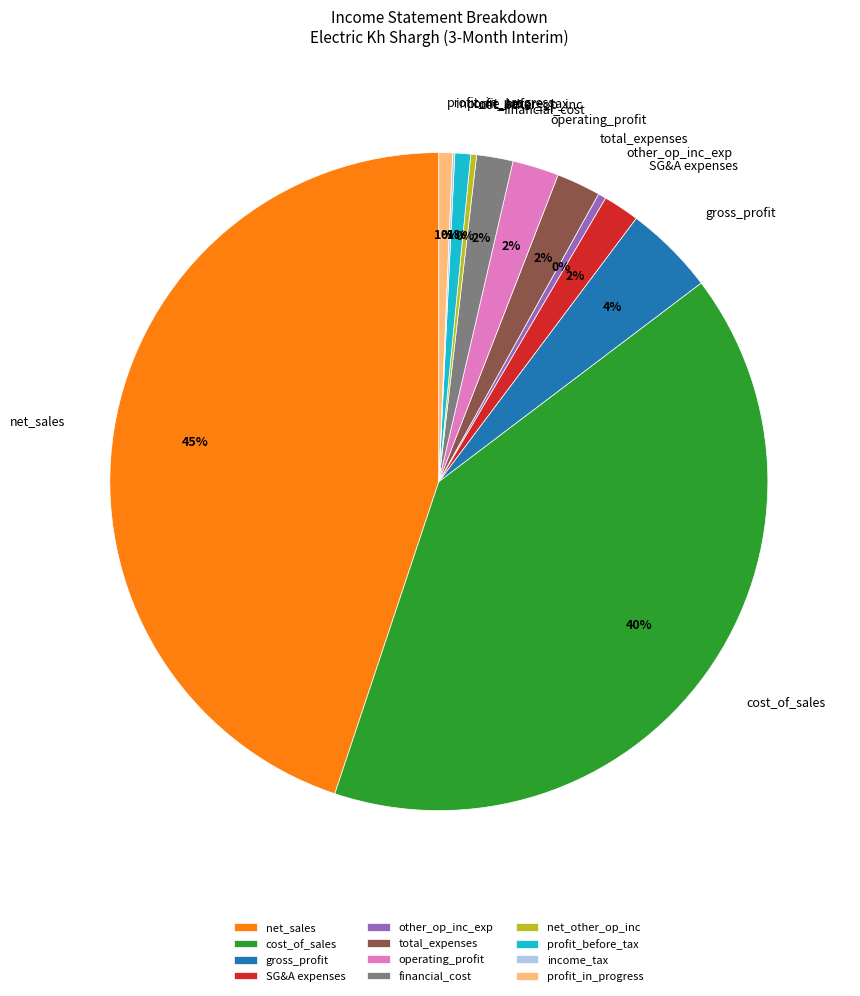

Is there a majority slice in this chart?

No